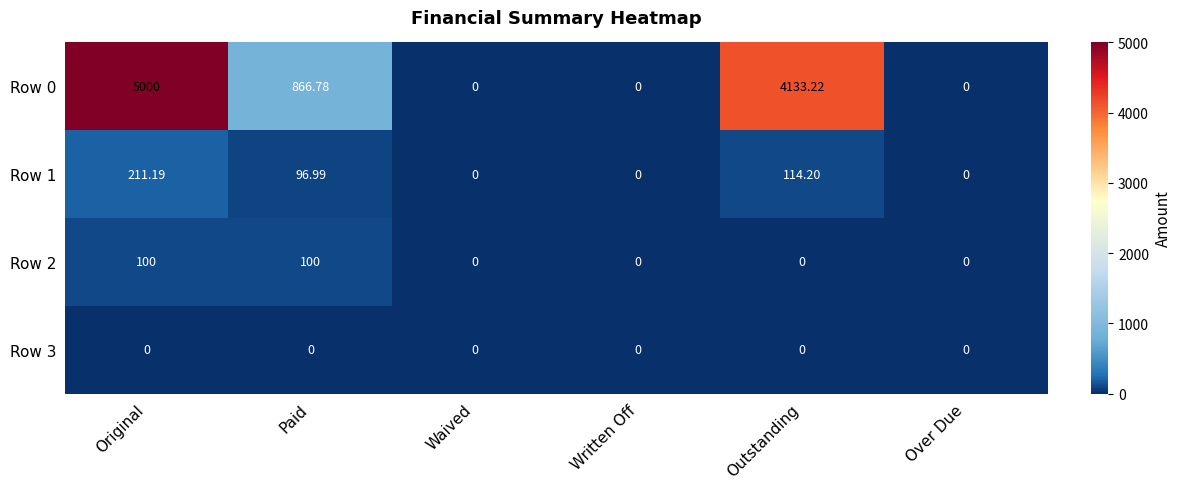

Which label corresponds to the largest value in the chart?

Original